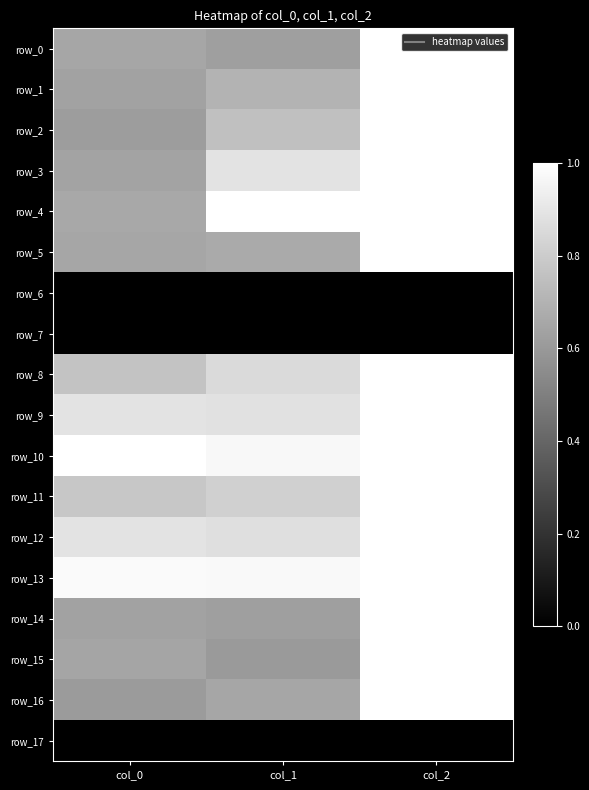

At which category does the chart reach its peak across all series?

col_2